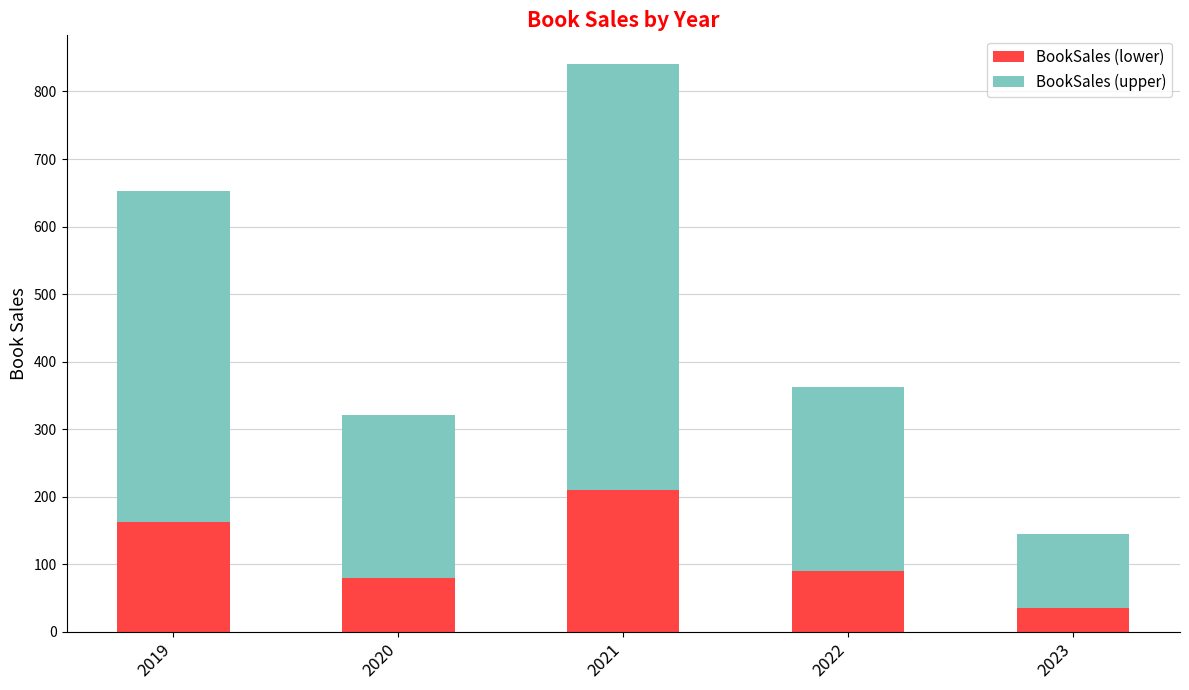

At which category is the sum across all series the highest?

2021